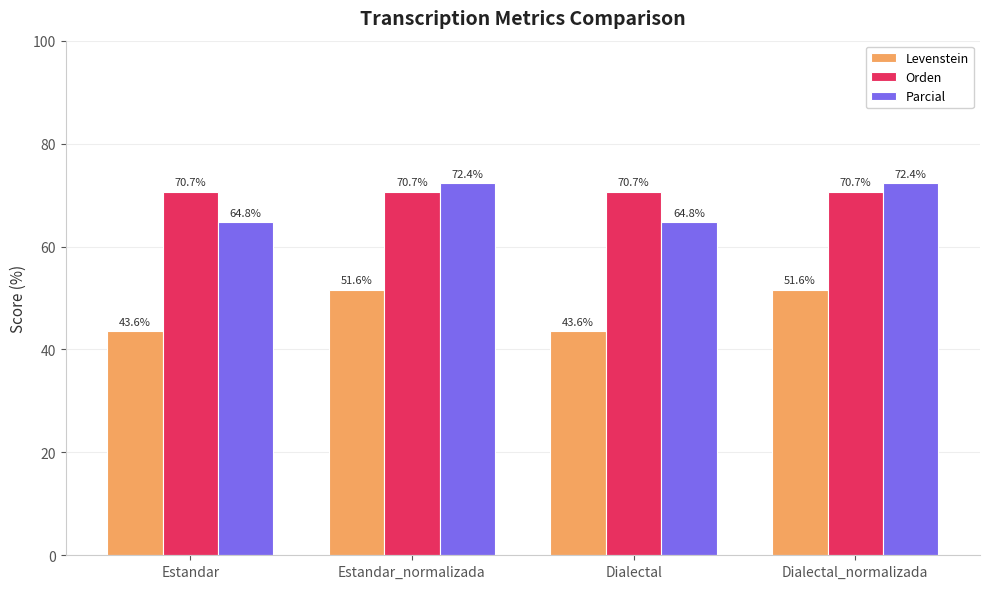

What is the minimum value shown in the chart?

43.6